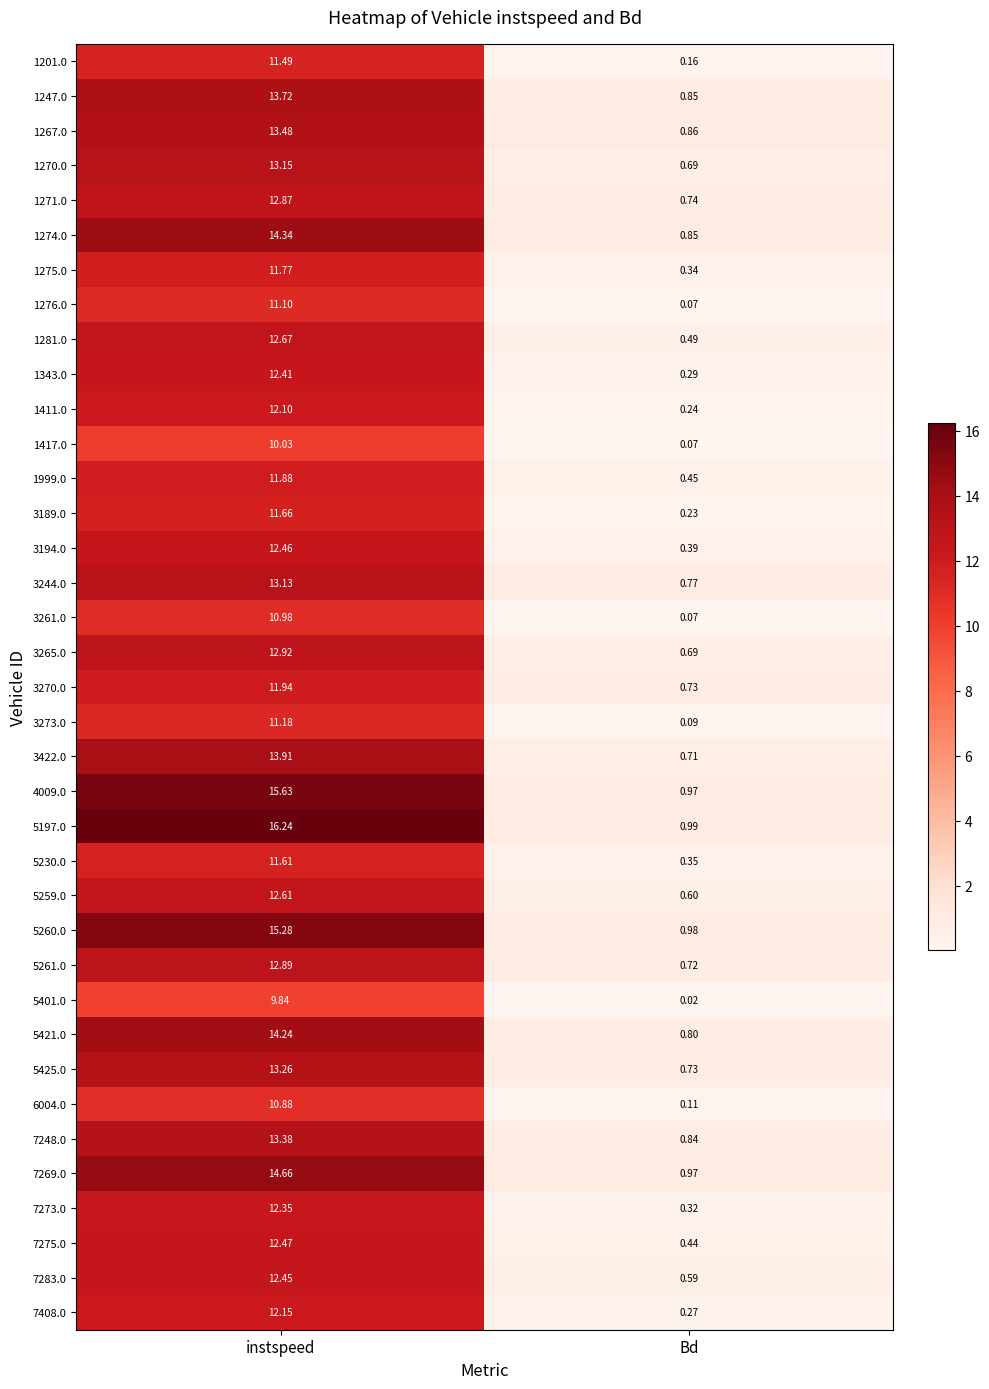

Is the value of 1281.0 at Bd greater than the value of 1417.0 at Bd?

Yes